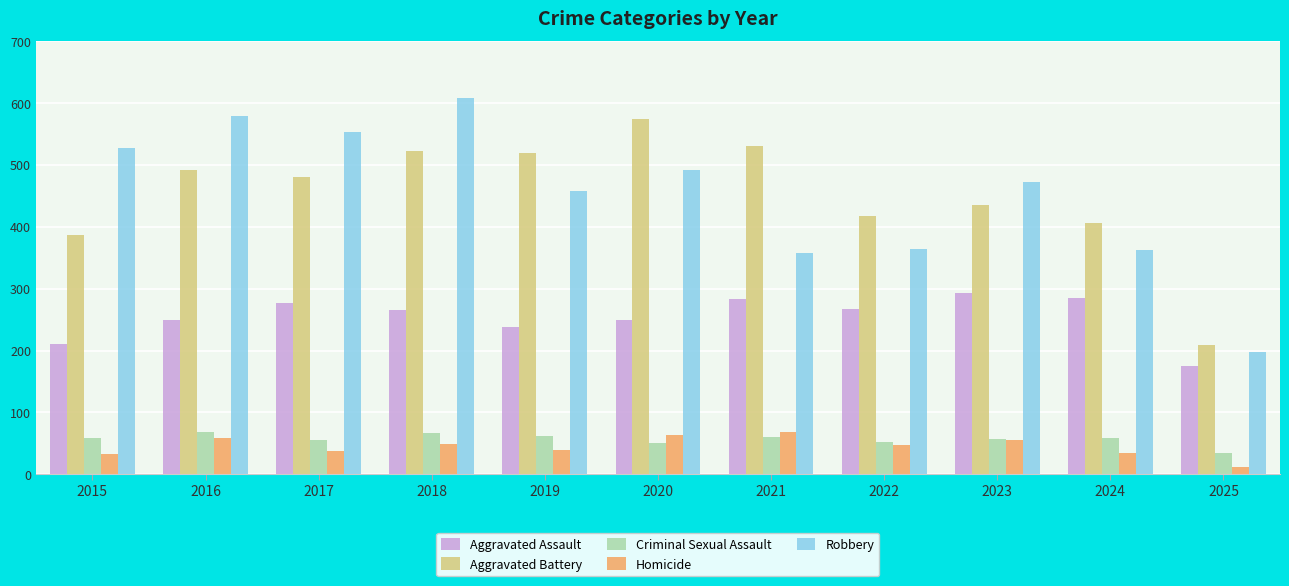

True or false: Robbery has a value of 363 at 2024.

True